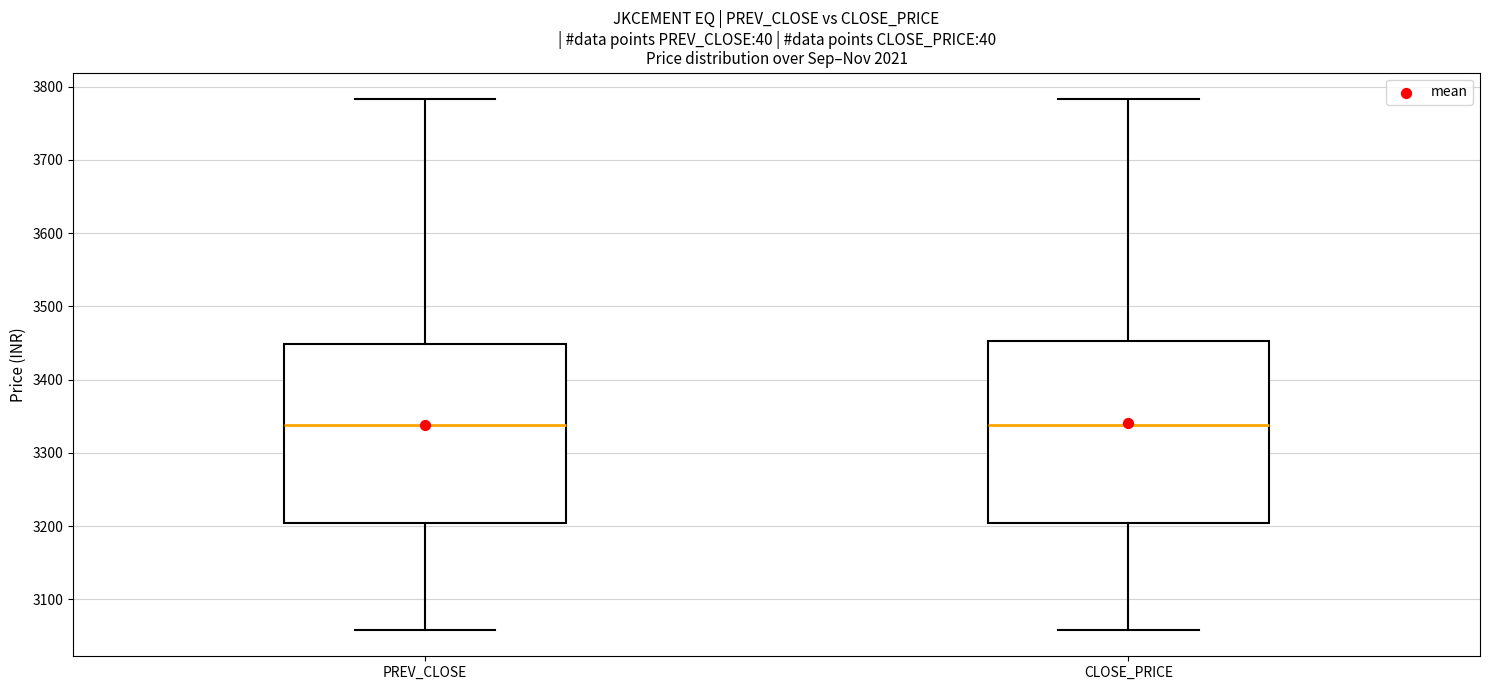

Reading left to right, read every box against the y-axis: the position of its median line, the range the box covers, and the ends of its whiskers. The values are not printed on the chart, so give them approximately, as read against the axis.

PREV_CLOSE: median 3340, box 3200 to 3450, whiskers 3060 to 3780
CLOSE_PRICE: median 3340, box 3200 to 3450, whiskers 3060 to 3780